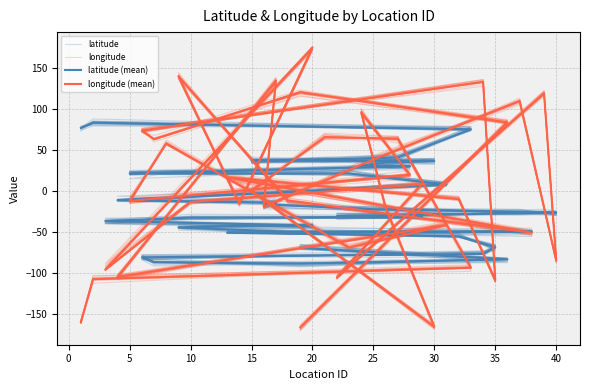

Reading left to right, what are all the values shown in this chart?

latitude: -68.2	-83.4	-87.0	-83.5	-81.1	-77.0	-65.3	-53.6	-51.7	-48.4	-50.4	-45.2	-41.8	-45.8	-40.0	-33.5	-33.3	-30.2	-28.3	-29.3	-22.5	-22.5	-16.2	-16.9	-12.2	8.2	19.0	22.1	20.2	29.6	29.3	38.4	36.4	35.1	40.0	38.5	75.6	79.2	74.0
longitude: -165.5	85.1	120.5	62.7	73.1	129.8	-110.2	-10.8	18.7	-50.0	-15.0	140.3	-16.1	173.3	-94.5	-11.3	10.3	-106.9	118.5	-83.7	111.3	37.4	-19.5	131.8	-107.1	-39.9	-66.1	57.6	-10.1	20.6	94.5	-19.8	-162.2	0.0	68.7	58.5	-91.7	-107.0	-160.1
latitude (mean): -69.2	-83.1	-88.3	-86.5	-80.7	-76.5	-68.4	-55.1	-50.8	-49.5	-49.5	-44.3	-42.3	-41.9	-36.5	-32.4	-31.3	-30.8	-26.4	-26.4	-25.5	-22.1	-16.3	-14.1	-11.1	8.0	21.3	21.4	21.4	30.2	30.5	34.7	36.4	37.2	38.4	40.9	75.2	83.1	76.7
longitude (mean): -165.9	83.6	120.2	62.9	73.7	132.7	-108.7	-9.9	16.6	-50.7	-11.5	139.6	-15.4	174.7	-95.8	-13.4	8.4	-105.2	119.1	-84.4	109.4	38.4	-19.1	134.1	-104.7	-41.6	-68.9	57.8	-12.1	19.9	95.8	-20.5	-165.3	0.1	65.5	63.7	-93.3	-107.2	-159.5